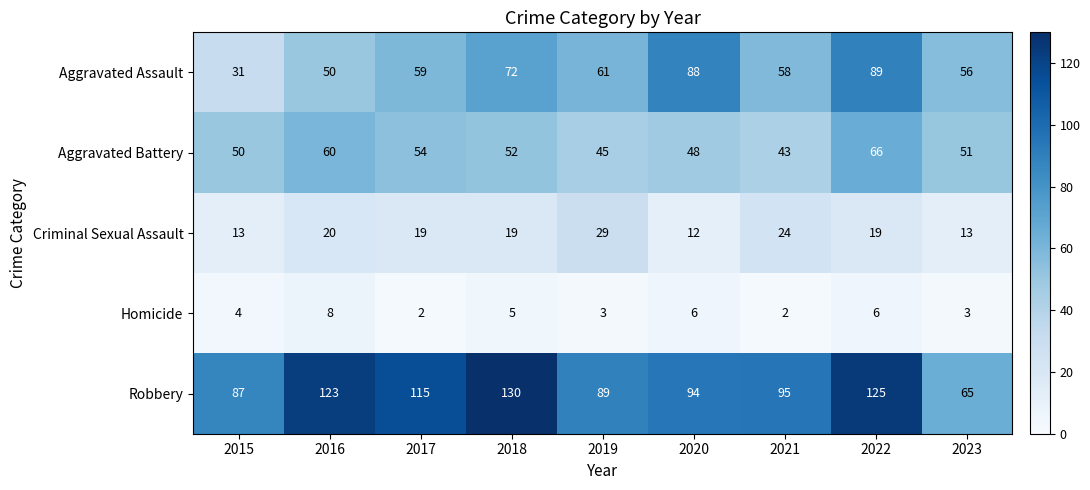

Is it true that Criminal Sexual Assault equals 18 at 2023?

False